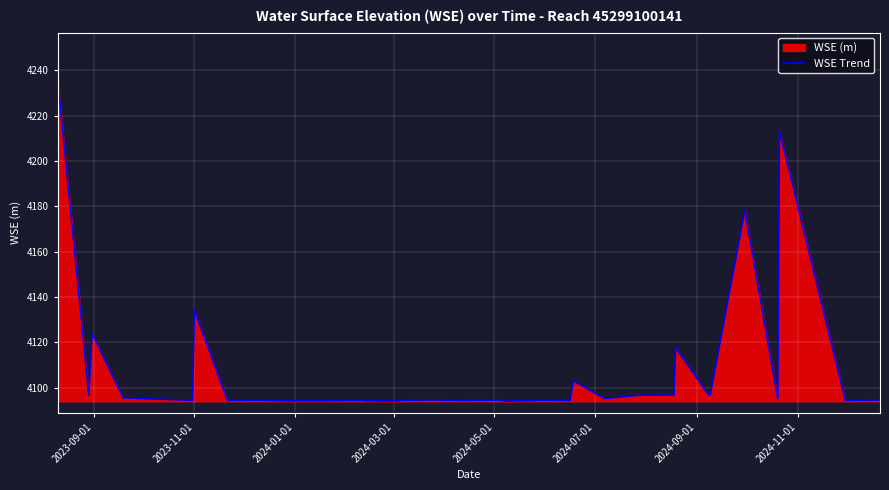

What is the difference between the maximum and minimum values?

142.5